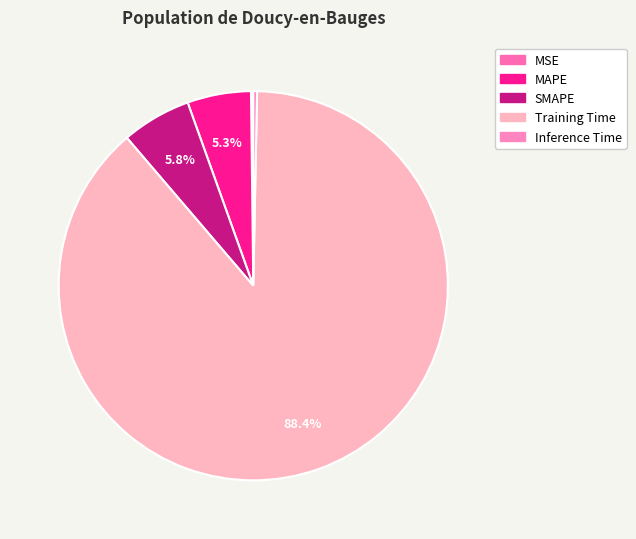

To the nearest percent, what is the combined percentage of SMAPE and Inference Time?

6%